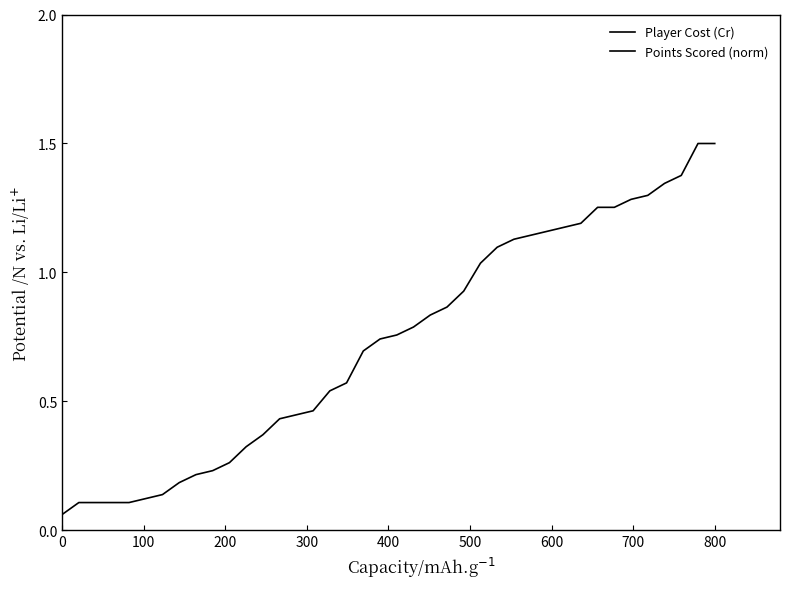

Rank the series by their average value, from highest to lowest.

Player Cost (Cr), Points Scored (norm)